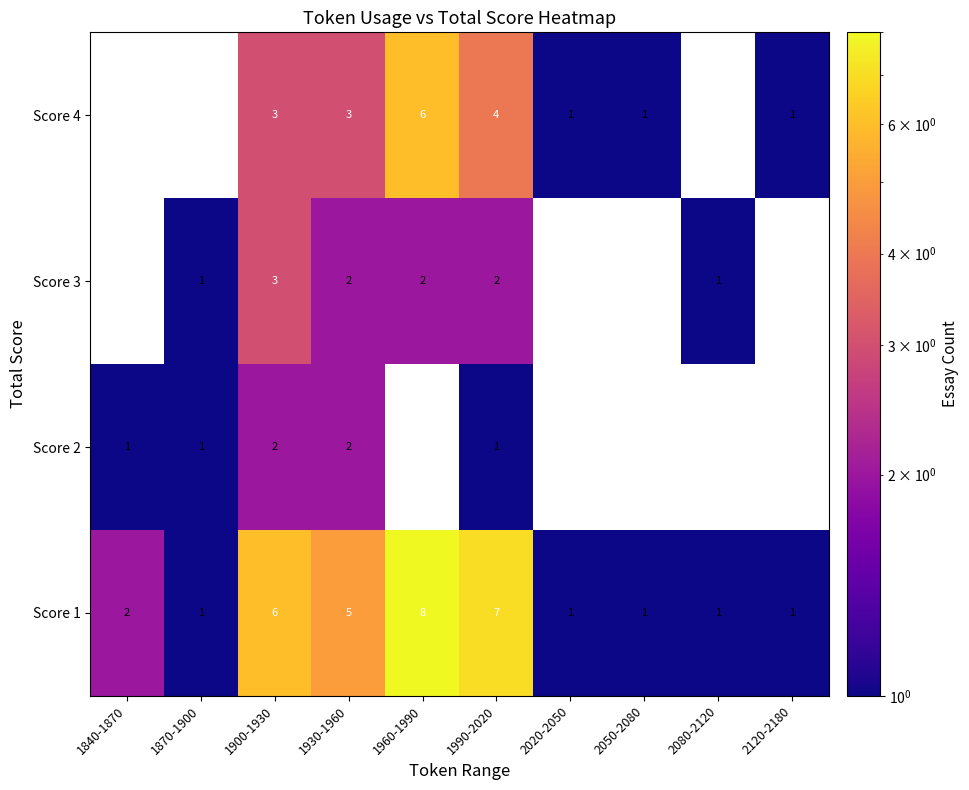

True or false: Score 2 has a value of 3 at 1930-1960.

False